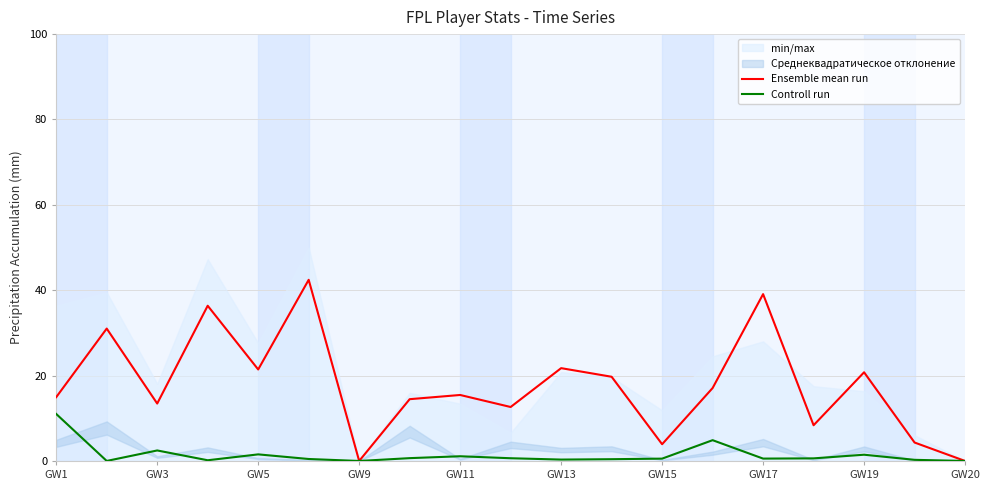

True or false: Controll run has a value of -5.3 at GW9.

False